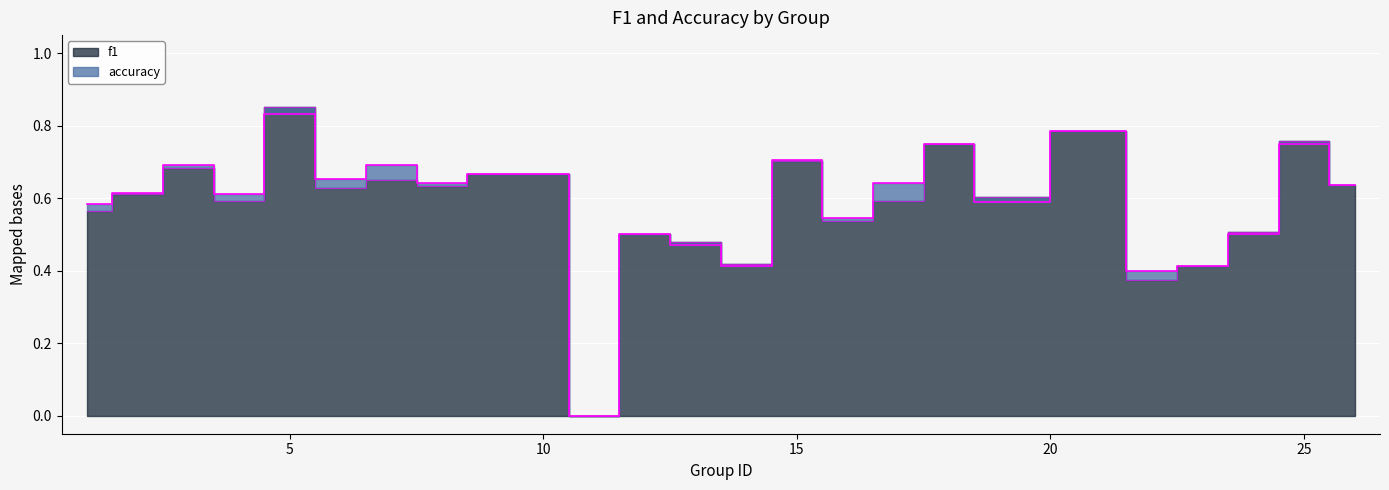

Does the chart display data point markers on the line(s)?

No